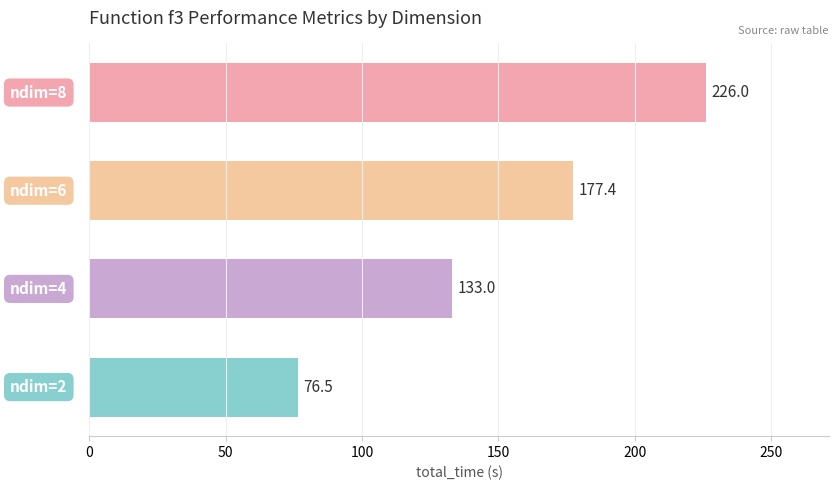

What is the smallest value displayed?

76.5